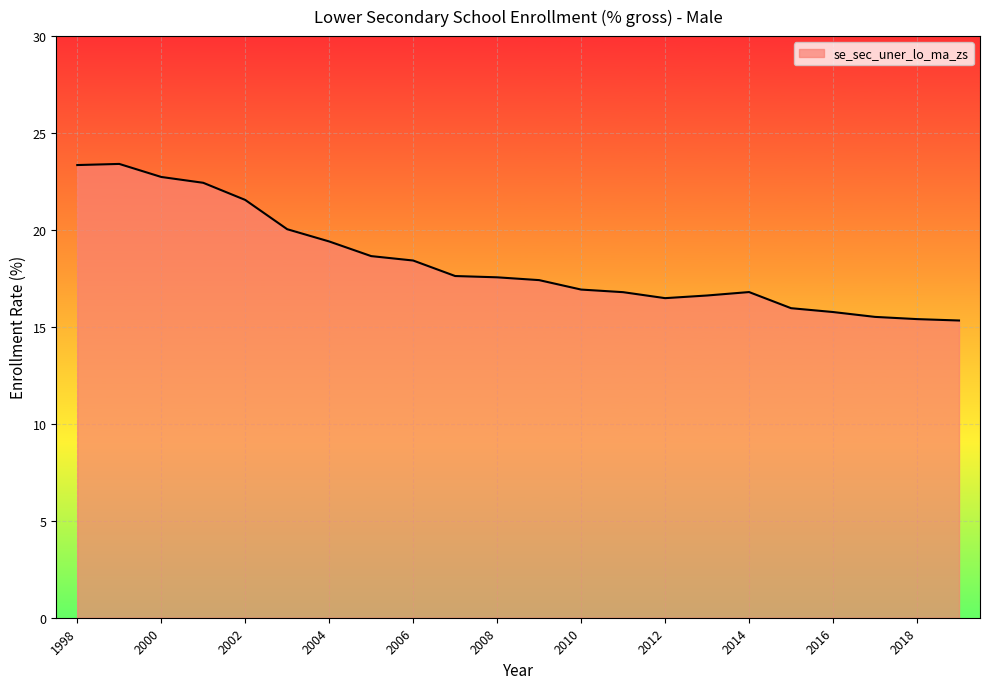

What is the difference between the maximum and minimum values?

8.1